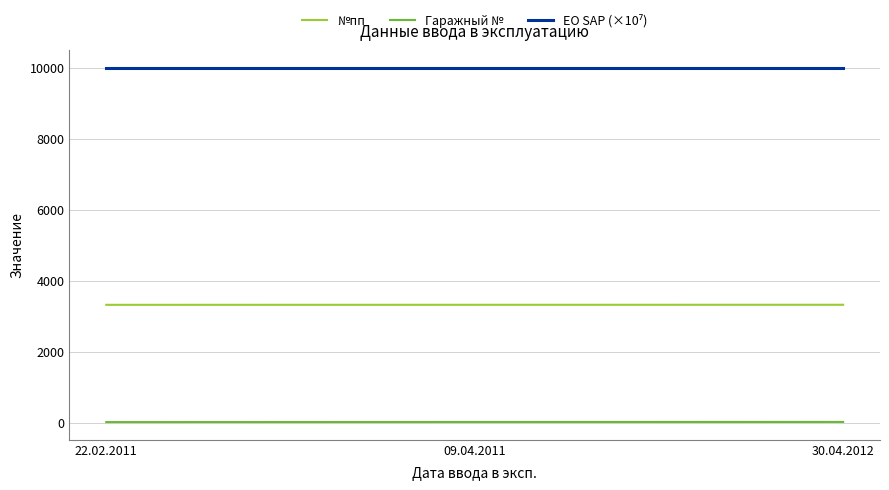

Count the number of categories in the chart.

3